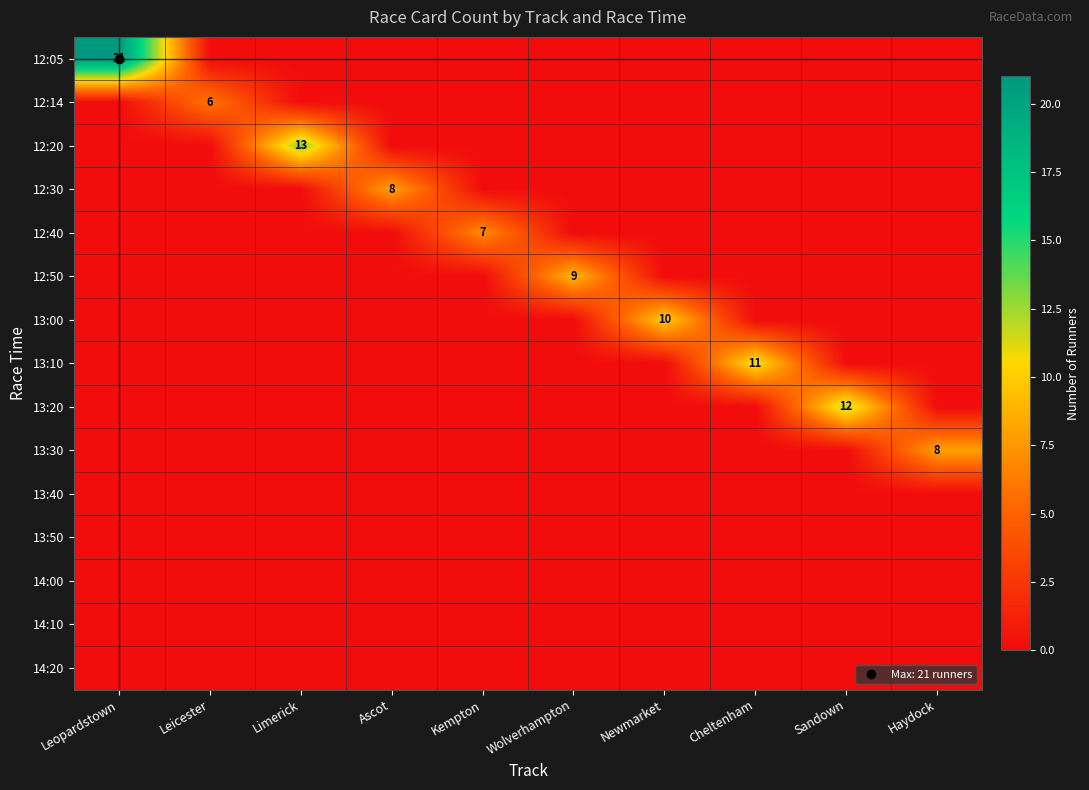

List the labels in order of 13:50 value, smallest first.

Leopardstown, Leicester, Limerick, Ascot, Kempton, Wolverhampton, Newmarket, Cheltenham, Sandown, Haydock